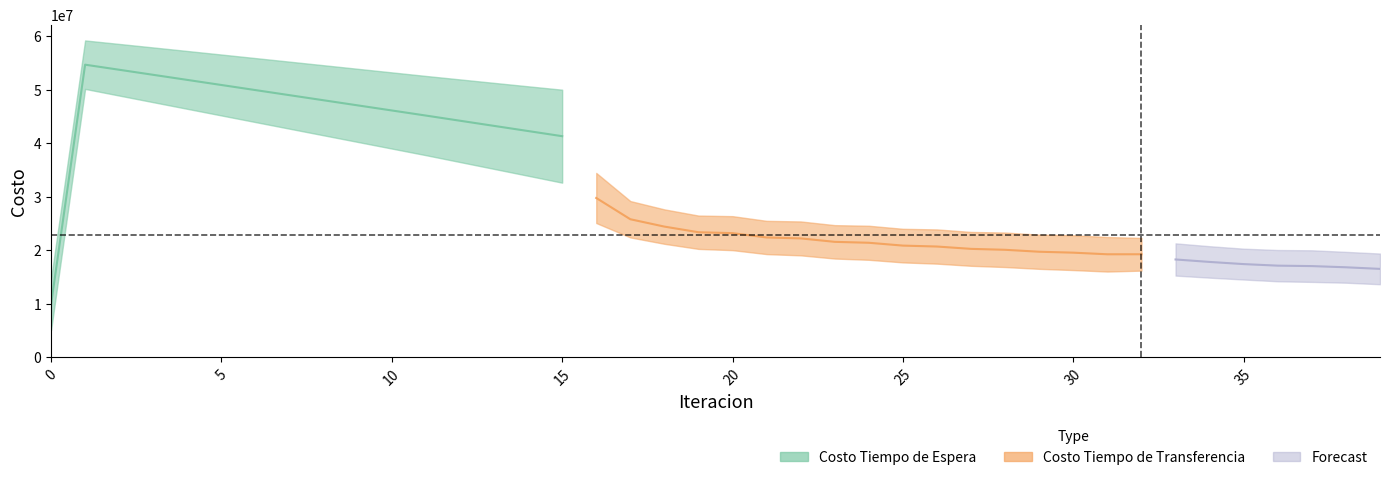

What is the average value of the iteracion series?

19.5